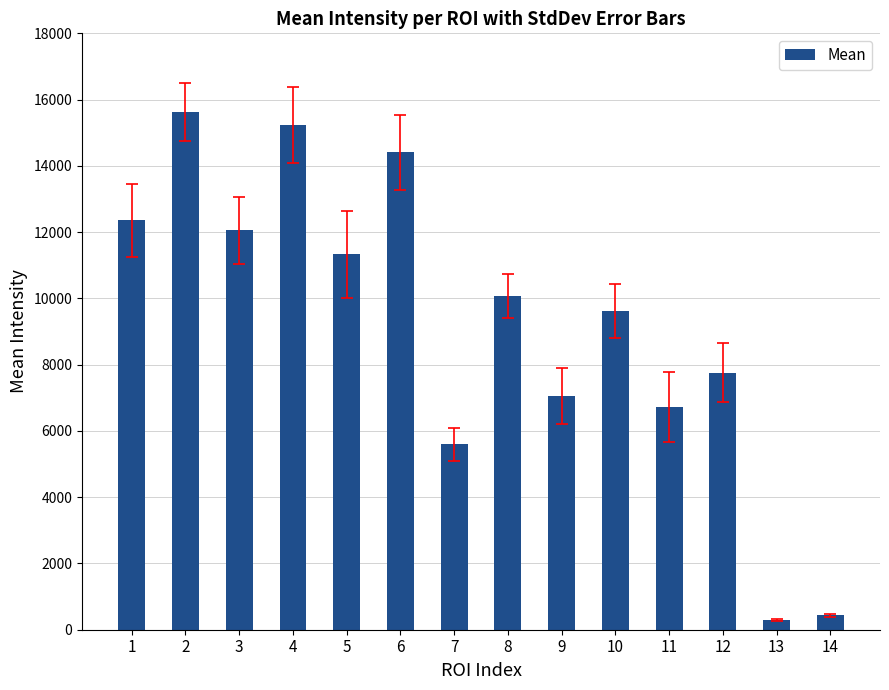

Reading right to left, extract all data points from this chart.

14=431.6	13=288.7	12=7759.6	11=6712.6	10=9627.7	9=7063.0	8=10078.4	7=5596.1	6=14405.9	5=11325.4	4=15241.9	3=12052.9	2=15632.9	1=12360.6